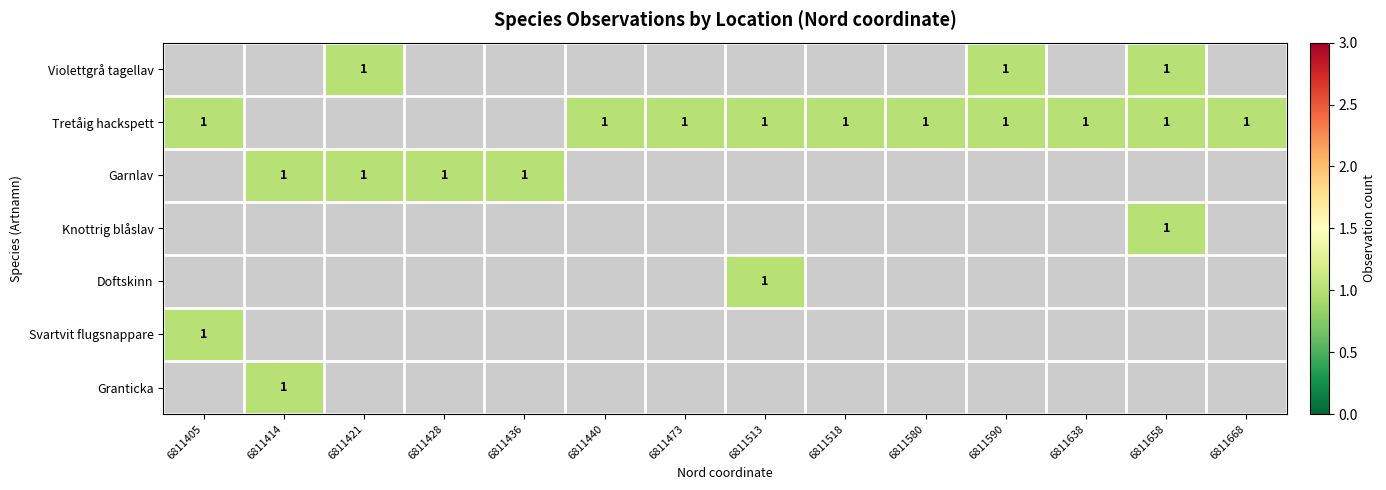

At 6811638, list the series in order from largest to smallest.

Violettgrå tagellav, Tretåig hackspett, Garnlav, Knottrig blåslav, Doftskinn, Svartvit flugsnappare, Granticka